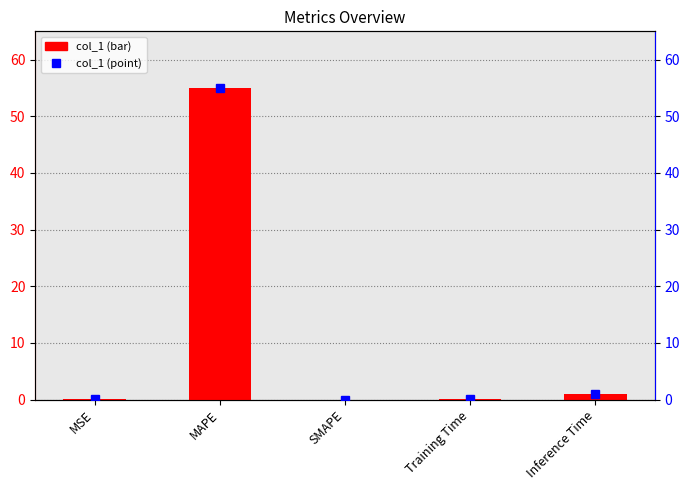

What is the average value?

11.2